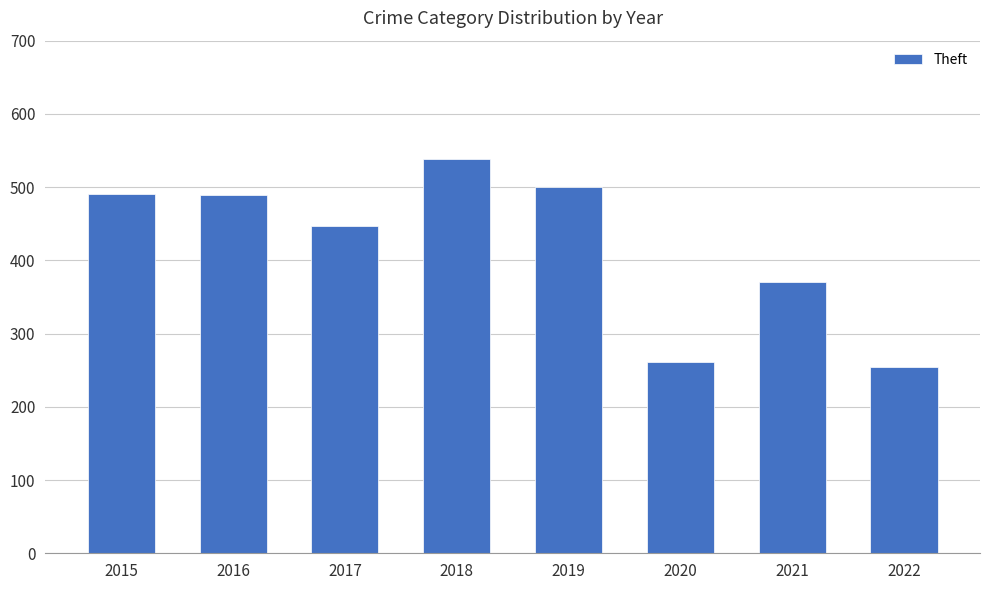

What is the ratio of the value at 2020 to the value at 2017?

0.6